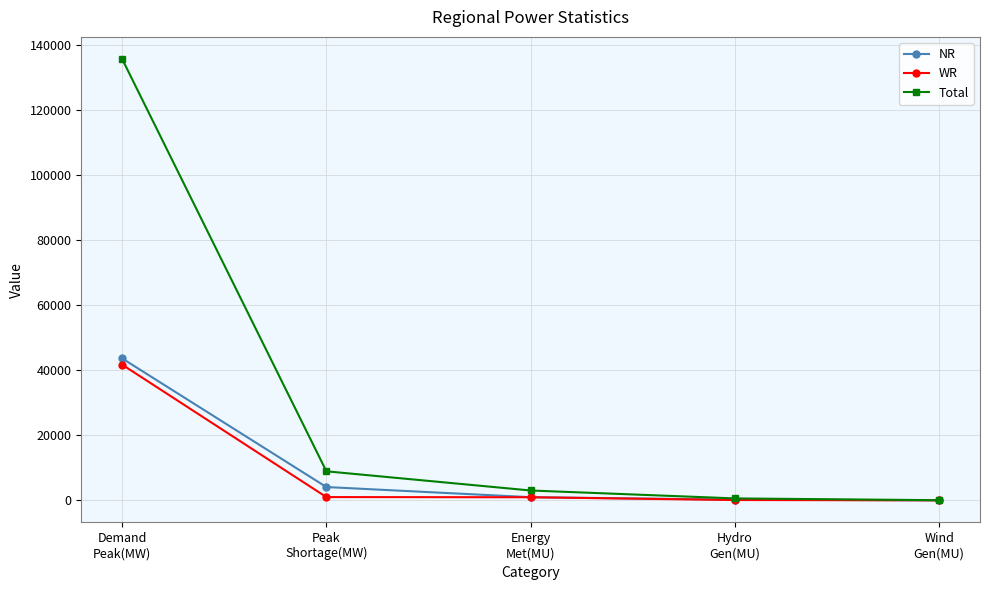

What is the difference between the highest and lowest values at Peak
Shortage(MW)?

7916